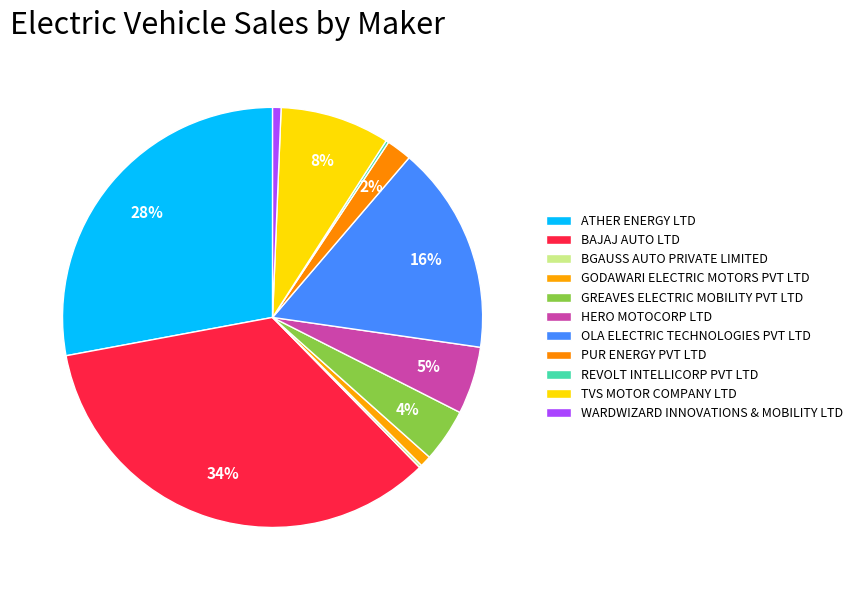

To the nearest percent, what portion does GREAVES ELECTRIC MOBILITY PVT LTD represent?

4%